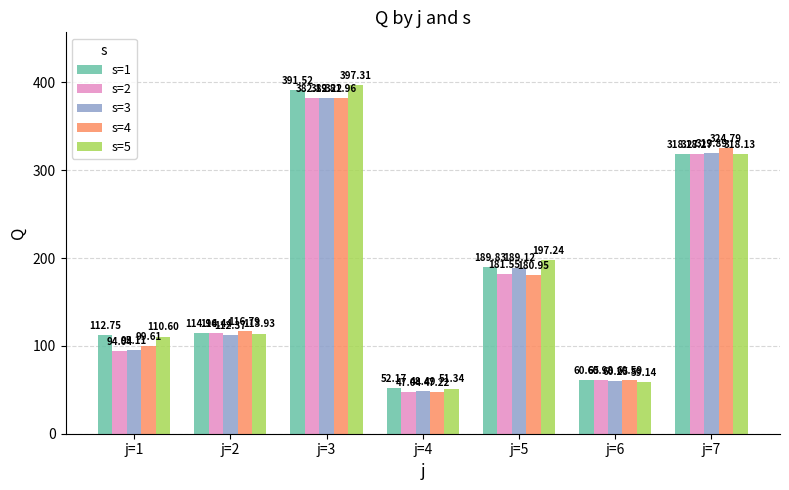

How many bars are there in each group?

5